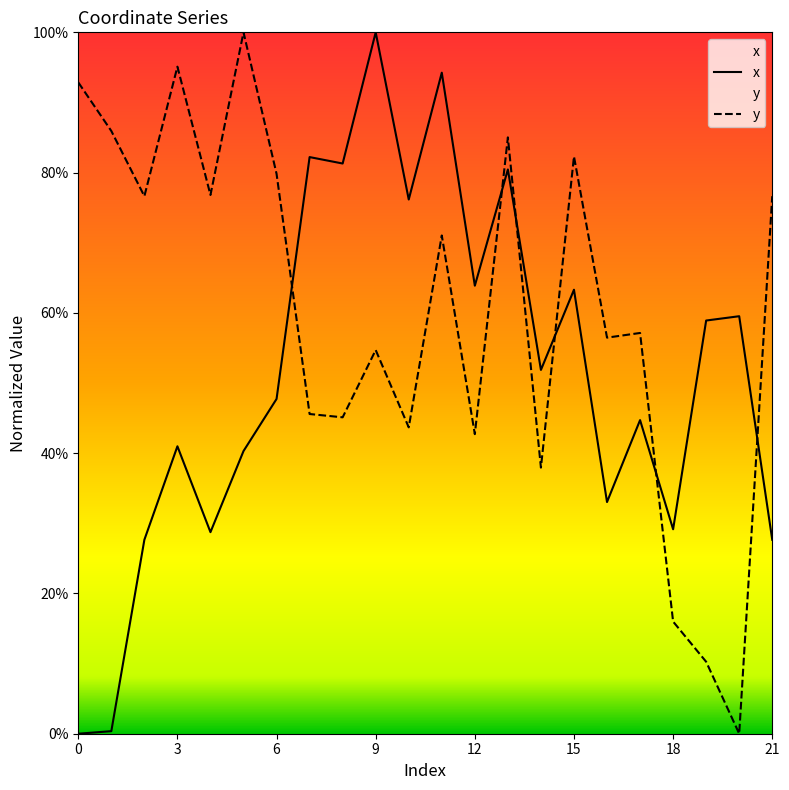

Rank the series by their maximum value, from highest to lowest.

x, y